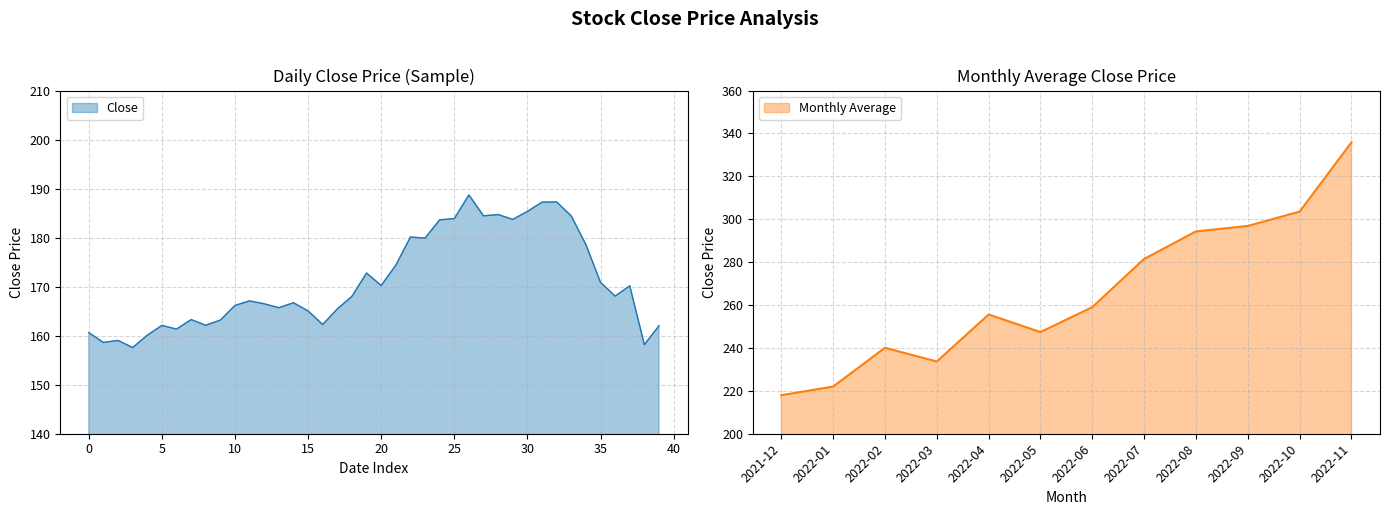

What is the highest value of the Close series?

188.7